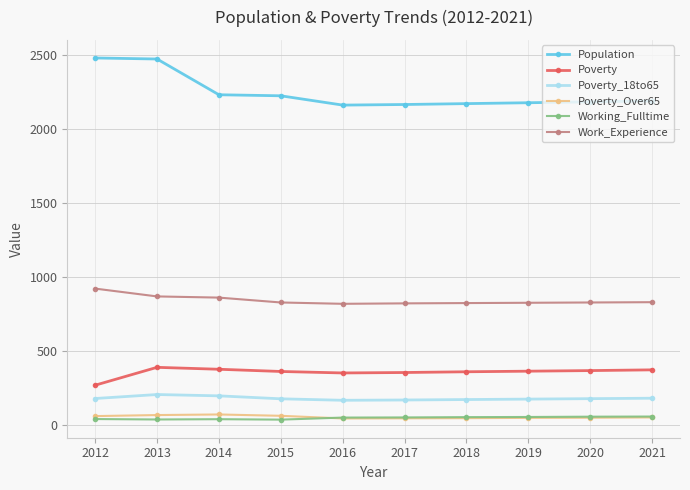

Is the value of Poverty_18to65 at 2012 greater than the value of Work_Experience at 2017?

No